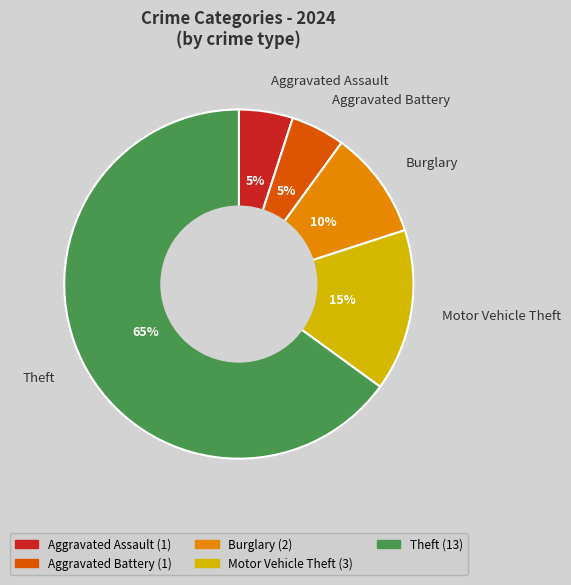

True or false: Theft accounts for 77% of the total.

False